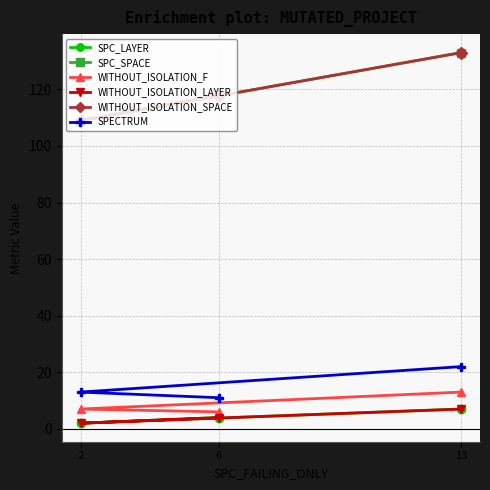

True or false: WITHOUT_ISOLATION_SPACE has a value of 109 at 2.

True